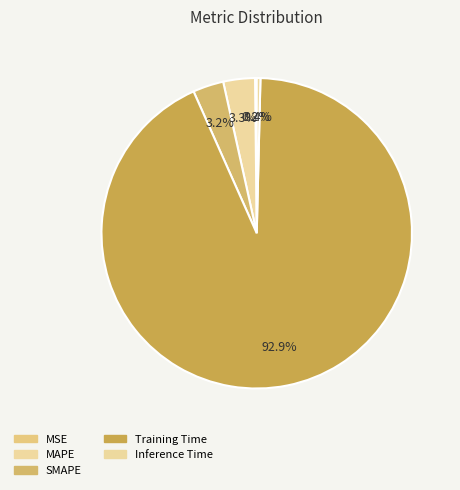

Which slice is the smallest?

MSE